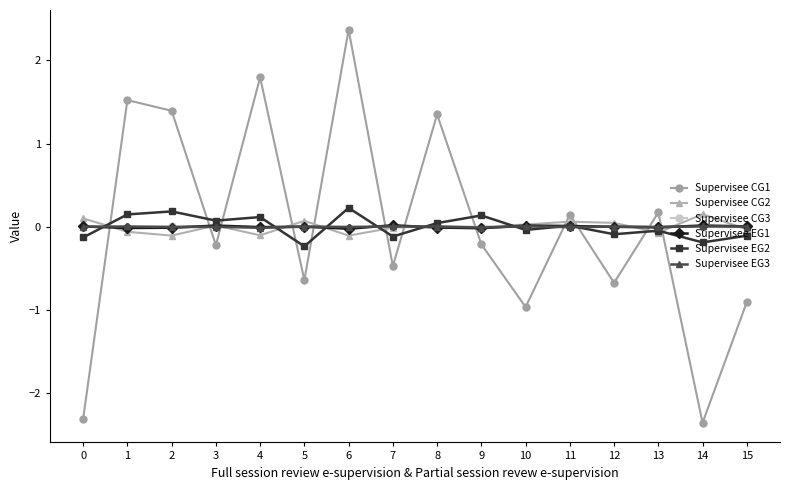

True or false: Supervisee EG3 has a value of -0.0 at 11.

True